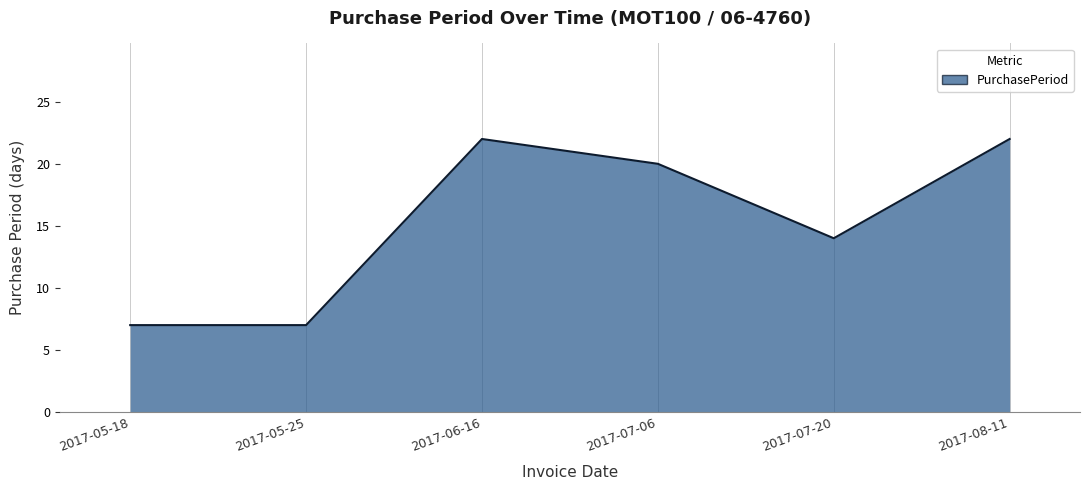

Between 2017-07-06 and 2017-05-18, which is larger?

2017-07-06